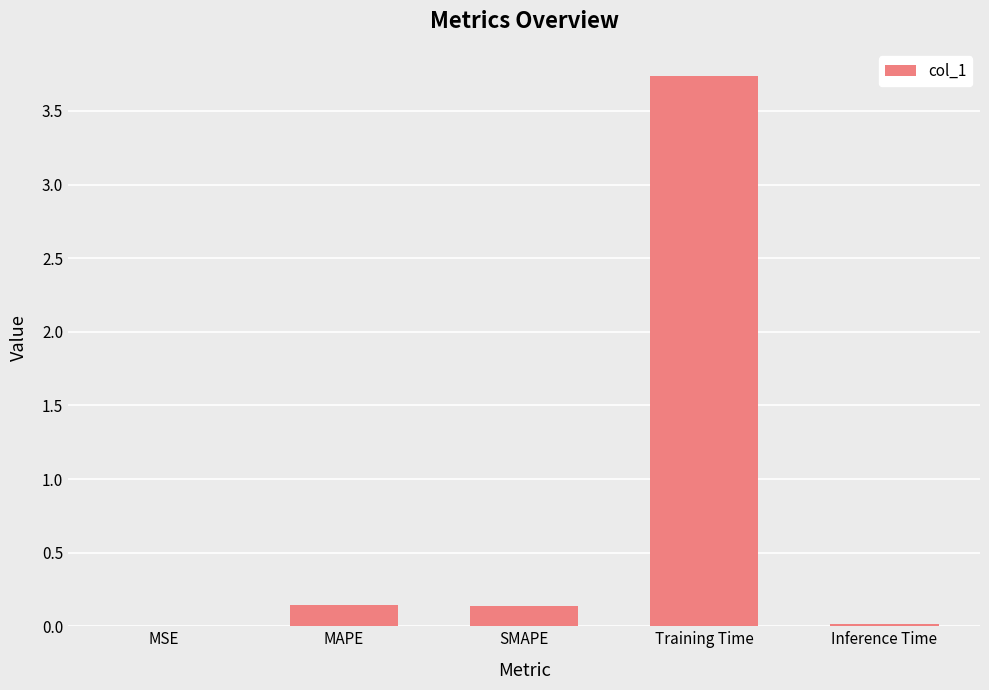

Which category has the highest value across all series?

Training Time